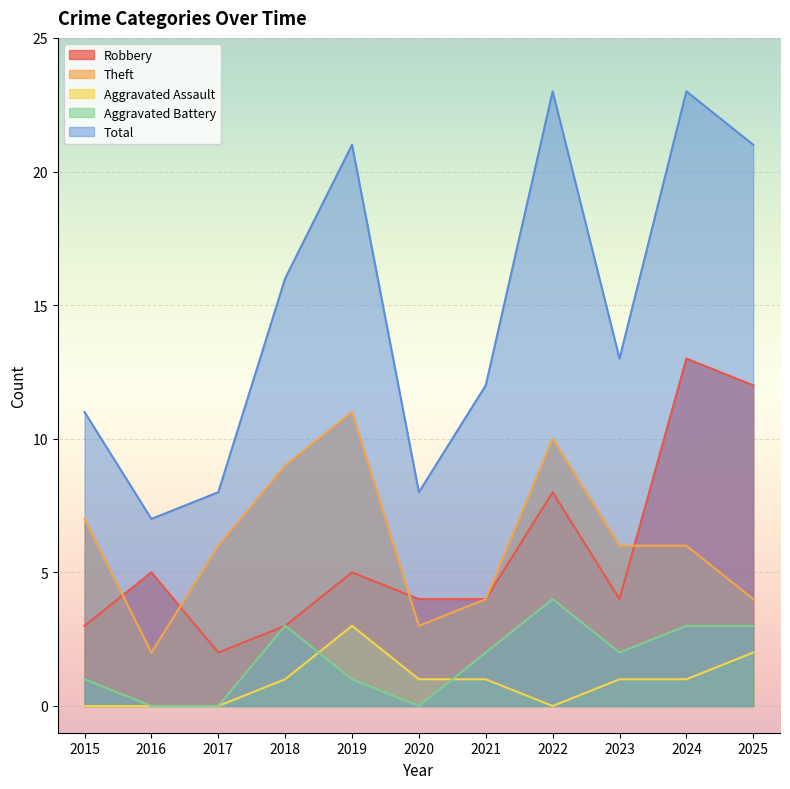

Where do Aggravated Battery and Aggravated Assault first cross each other?

2018 and 2019